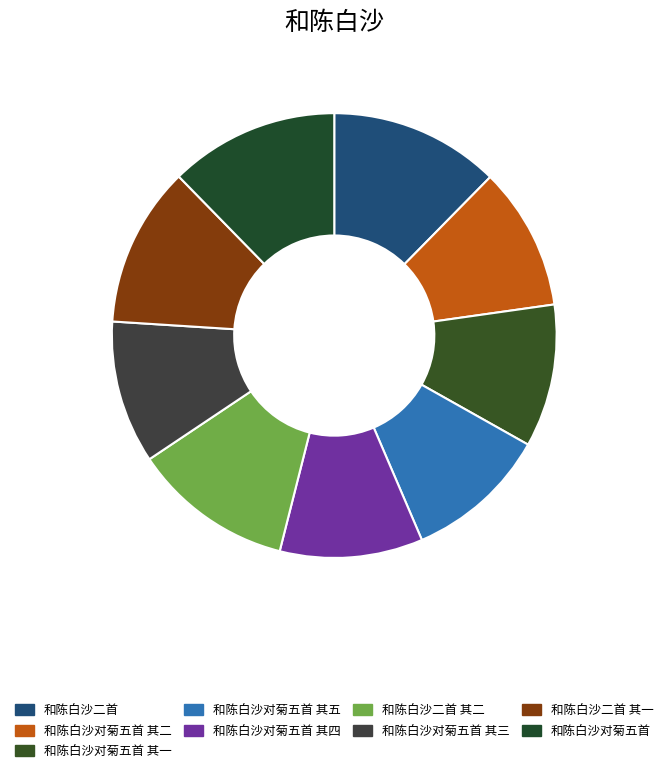

To the nearest percent, what is the difference between the largest and smallest slice percentages?

2%